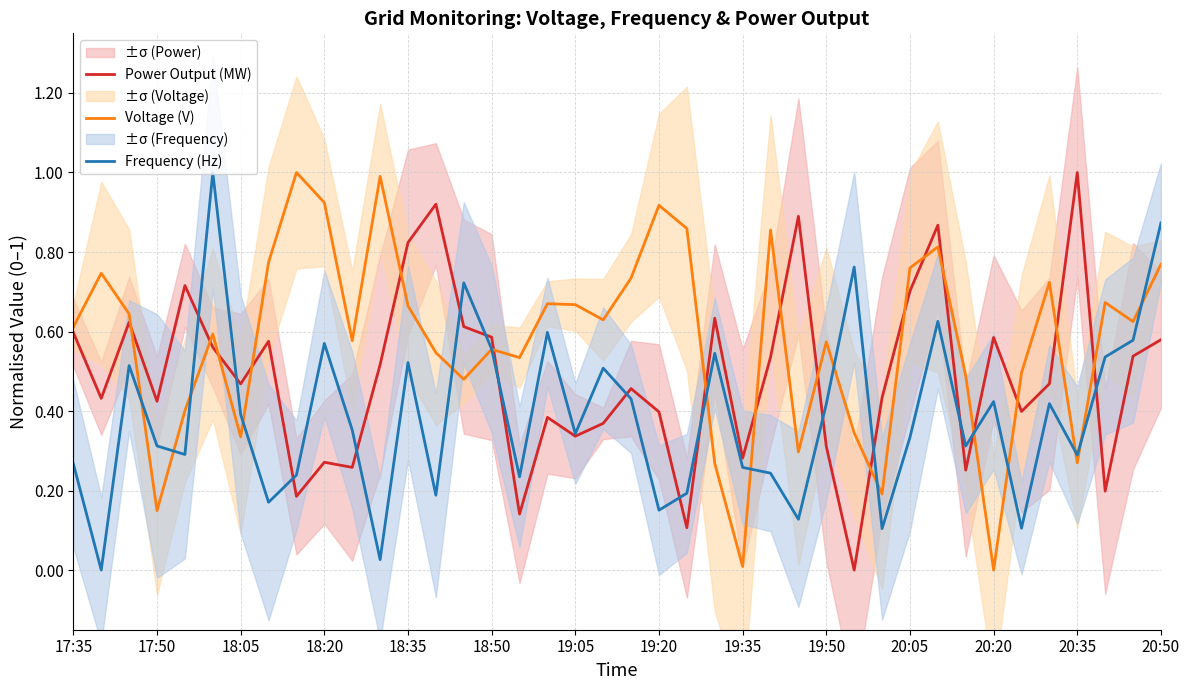

What is the highest value of the Voltage (V) series?

1.0